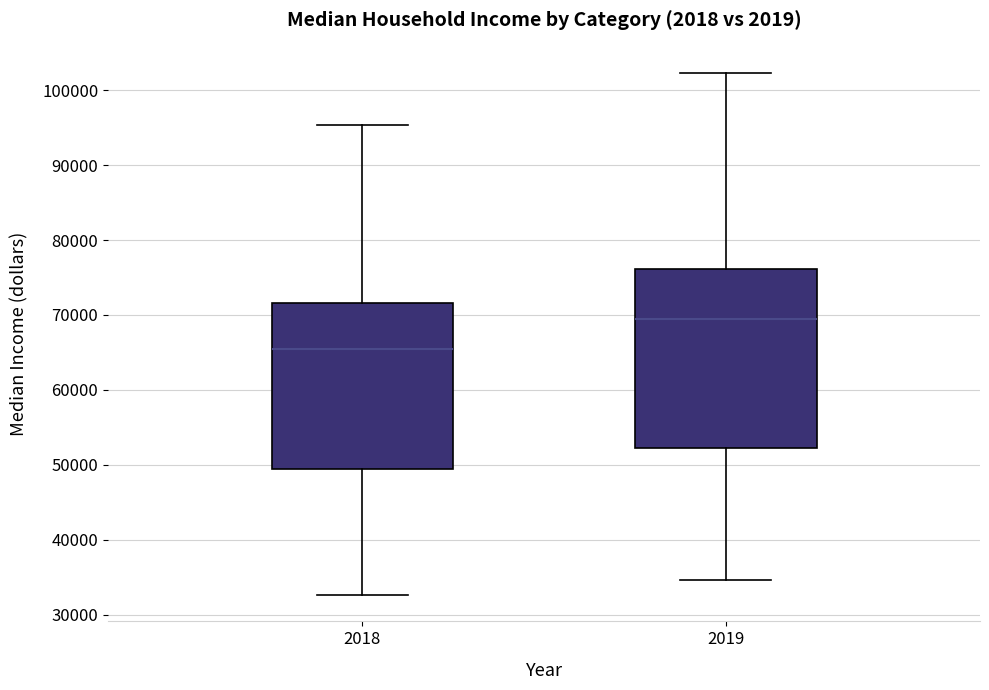

Reading left to right, read every box against the y-axis: the position of its median line, the range the box covers, and the ends of its whiskers. The values are not printed on the chart, so give them approximately, as read against the axis.

2018: median 65000, box 49000 to 72000, whiskers 33000 to 95000
2019: median 69000, box 52000 to 76000, whiskers 35000 to 102000